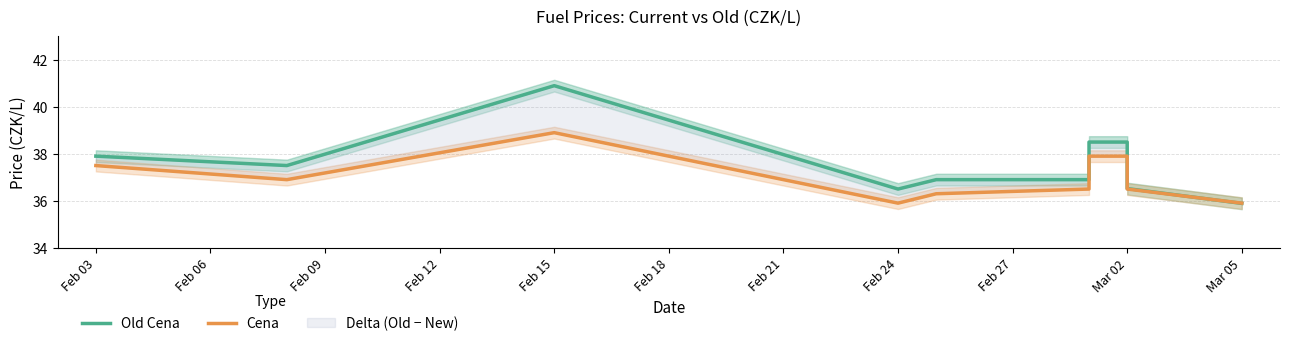

Between Feb 03 and Feb 18, which series saw the biggest shift?

Old Cena